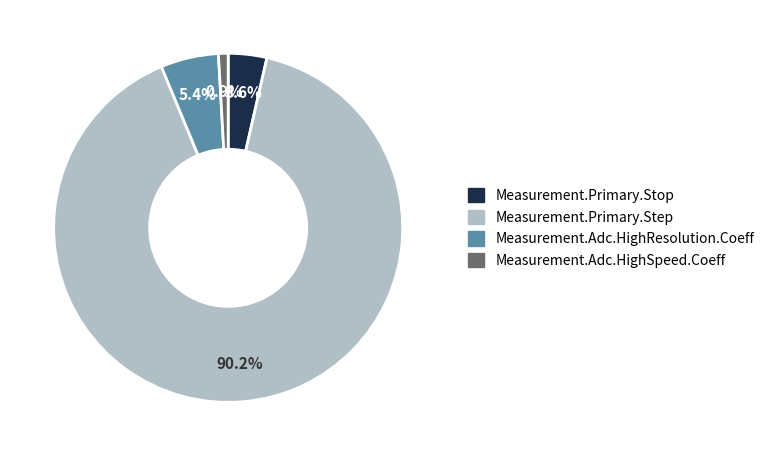

Does any single category account for the majority?

Yes